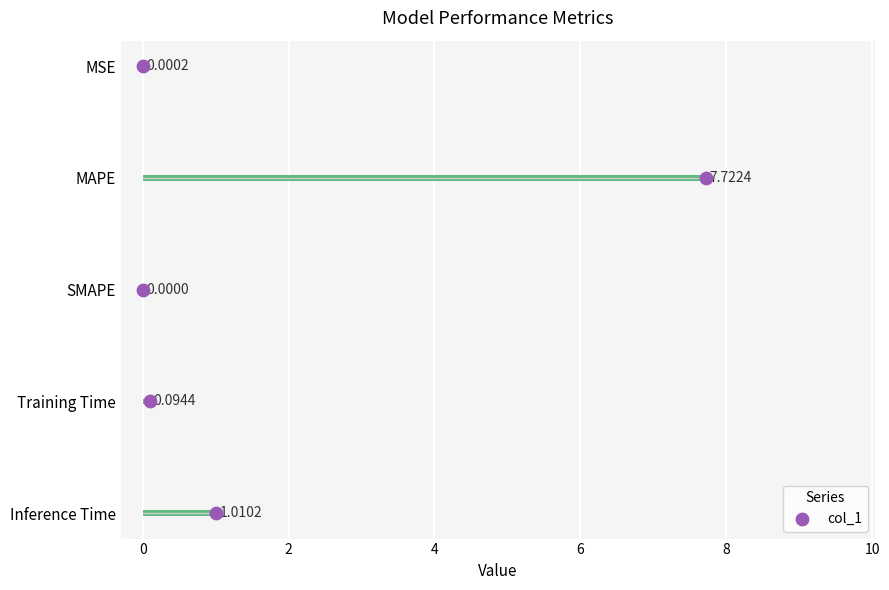

Which series has the largest Y range (max minus min)?

col_1